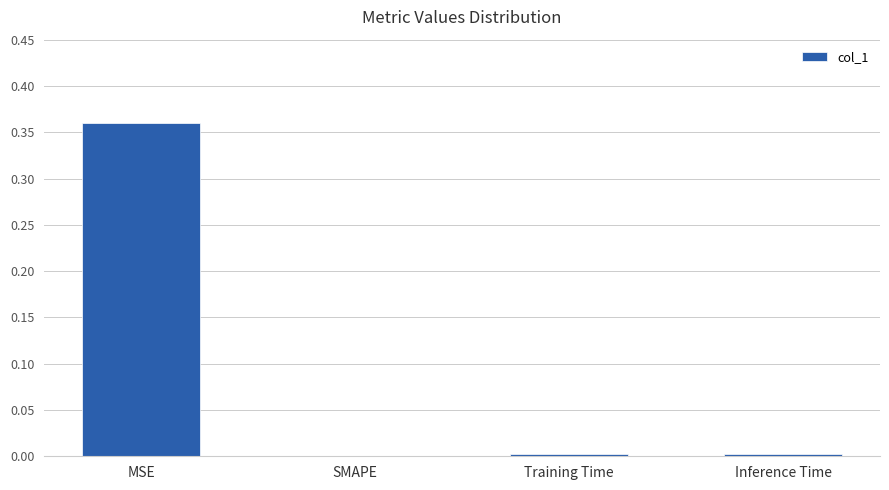

At which category does the chart reach its peak across all series?

MSE